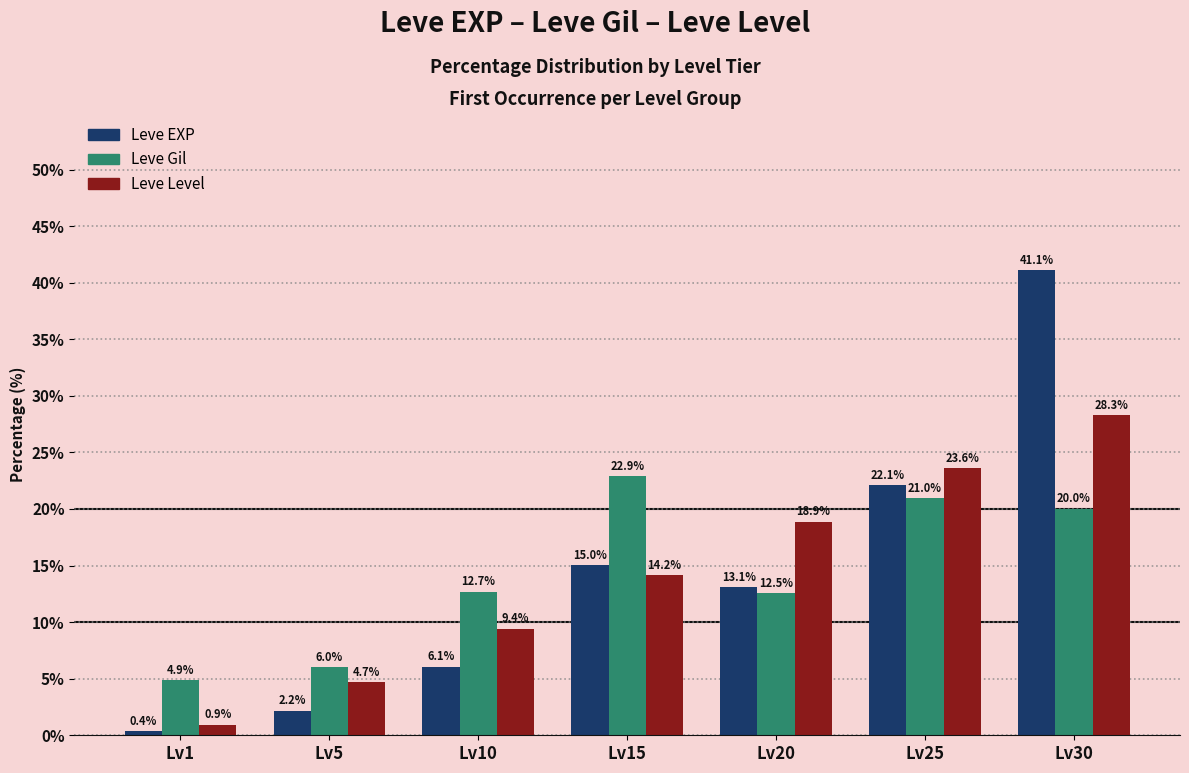

Reading left to right, extract all data points from this chart.

Leve EXP: Lv1=0.4	Lv5=2.2	Lv10=6.1	Lv15=15.0	Lv20=13.1	Lv25=22.1	Lv30=41.1
Leve Gil: Lv1=4.9	Lv5=6.0	Lv10=12.7	Lv15=22.9	Lv20=12.5	Lv25=21.0	Lv30=20.0
Leve Level: Lv1=0.9	Lv5=4.7	Lv10=9.4	Lv15=14.2	Lv20=18.9	Lv25=23.6	Lv30=28.3